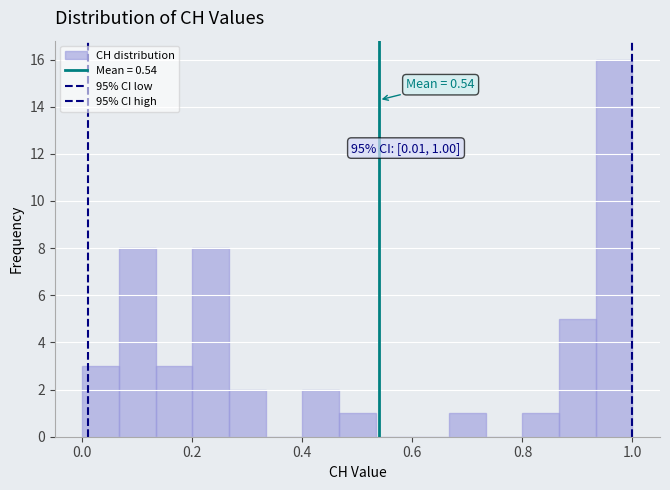

Around what value on the x-axis is the tallest bar? Give the approximate position of its centre, as read against the axis.

0.96